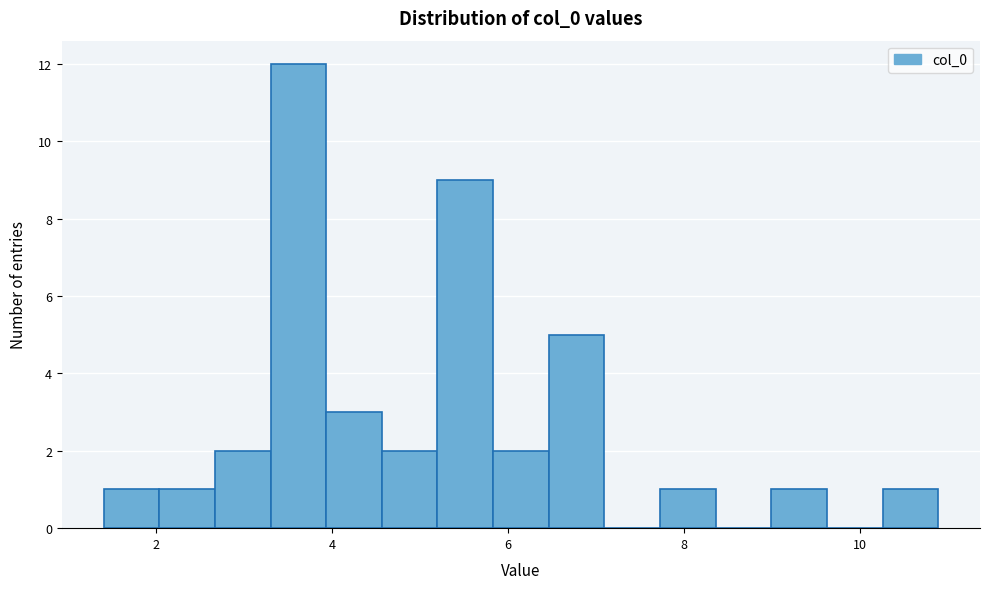

Read against the x-axis, roughly where is the centre of the tallest bar?

3.6